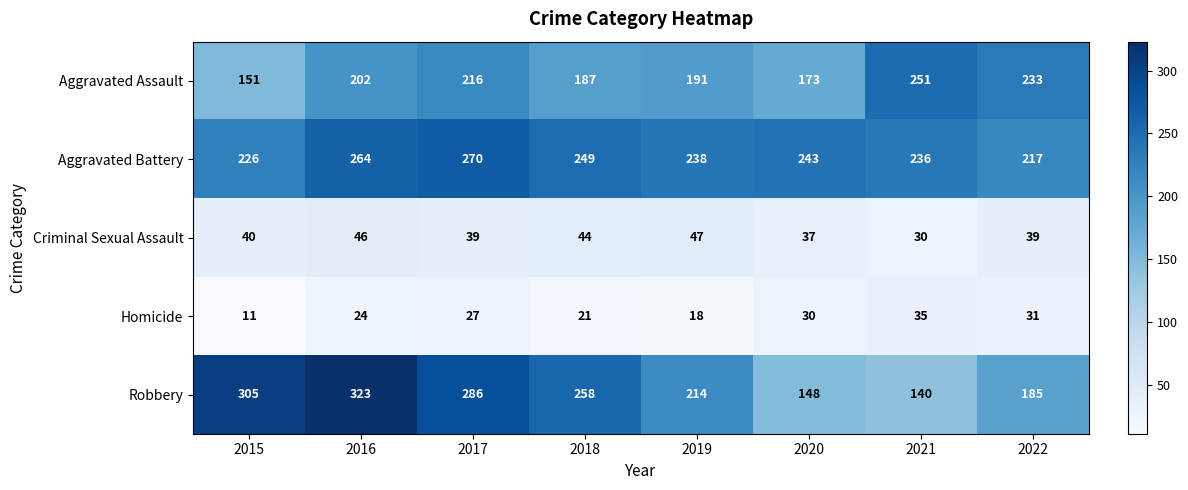

At 2020, list the series in order from largest to smallest.

Aggravated Battery, Aggravated Assault, Robbery, Criminal Sexual Assault, Homicide